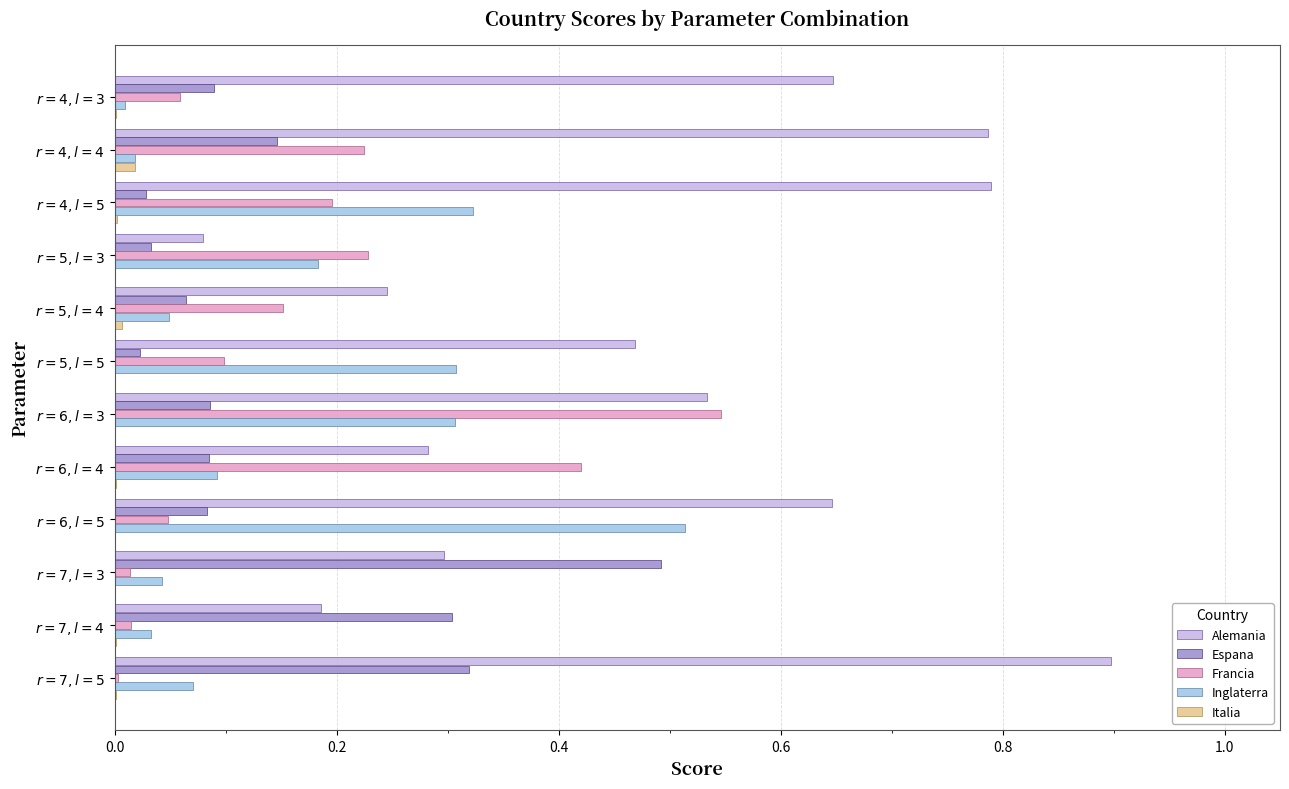

Which series has the largest total across all categories?

Alemania